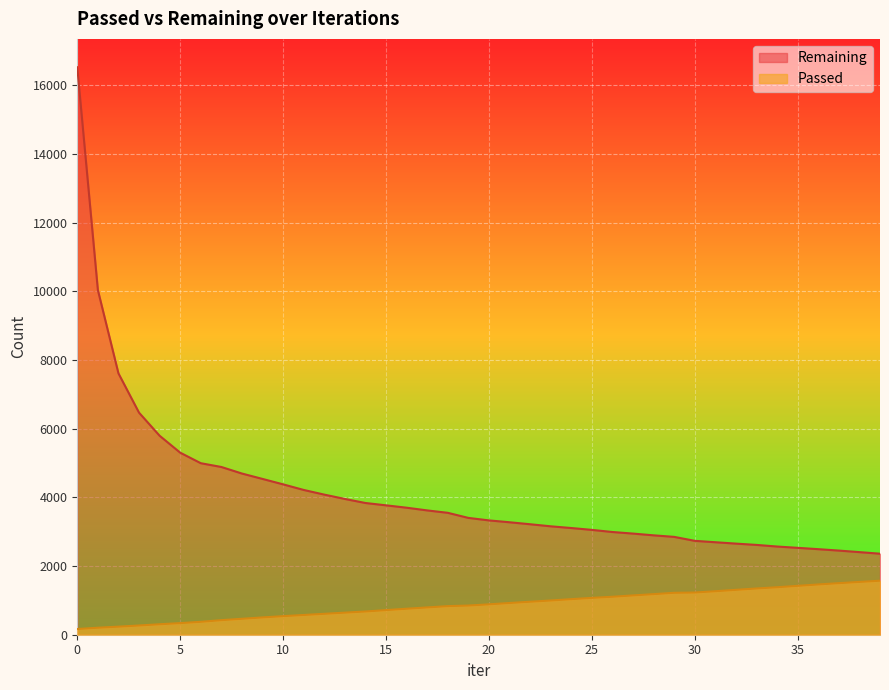

Count the number of categories in the chart.

40